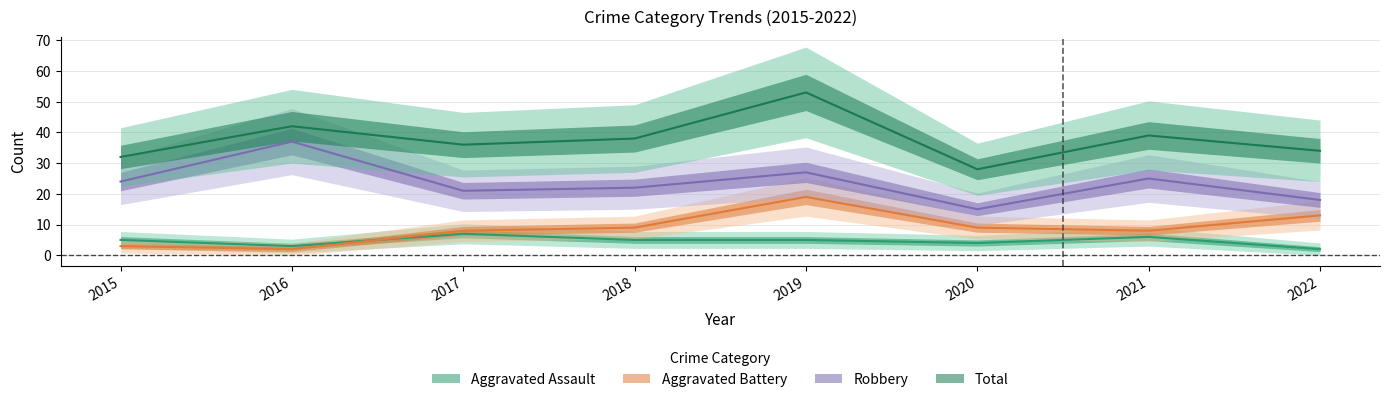

What is the value of the Aggravated Assault point at the 4th from the left?

5